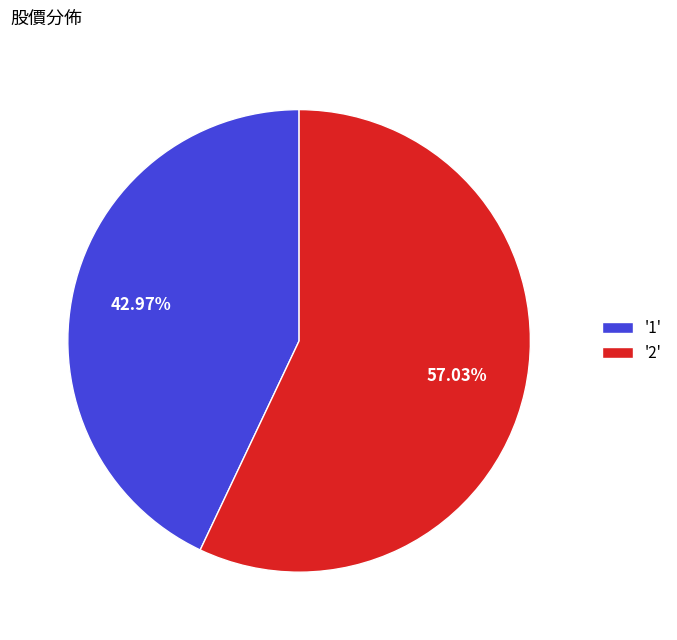

What is the ratio of the value at '2' to the value at '1'?

1.3